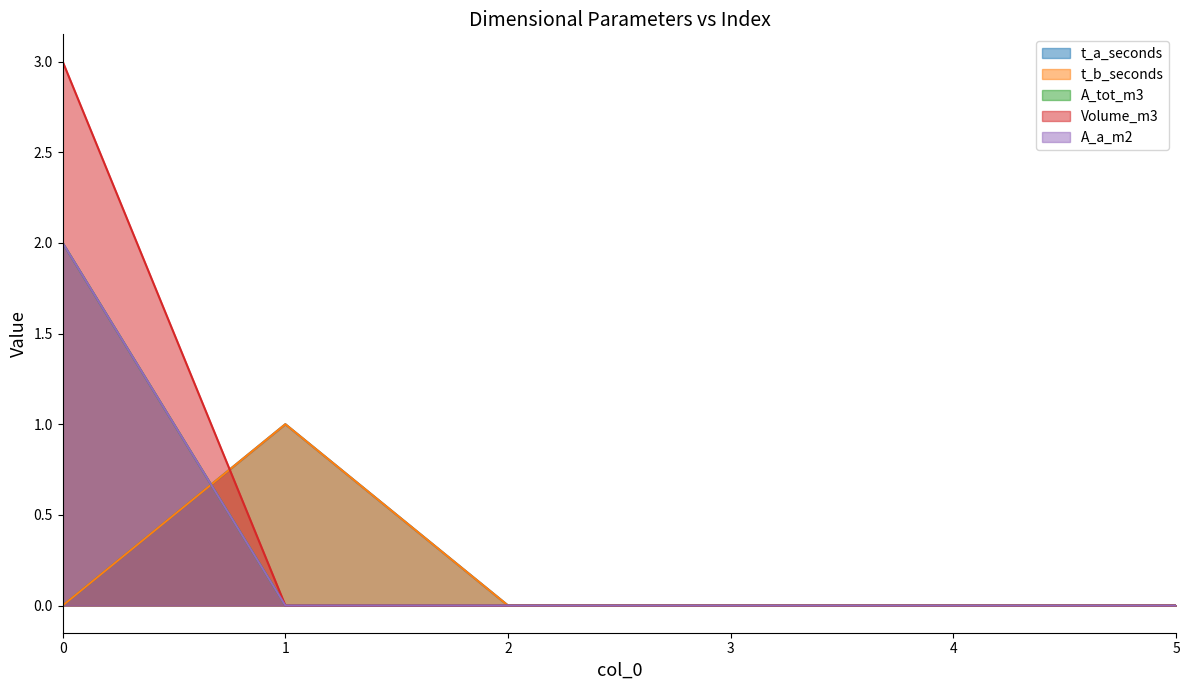

What are all the series names shown in the legend?

t_a_seconds, t_b_seconds, A_tot_m3, Volume_m3, A_a_m2